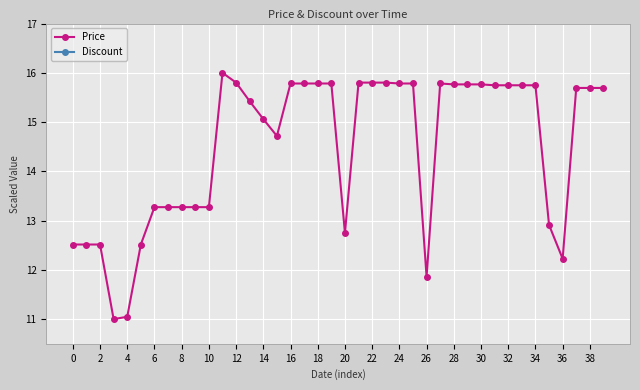

True or false: Price has more than 0 points higher than both neighbors.

True